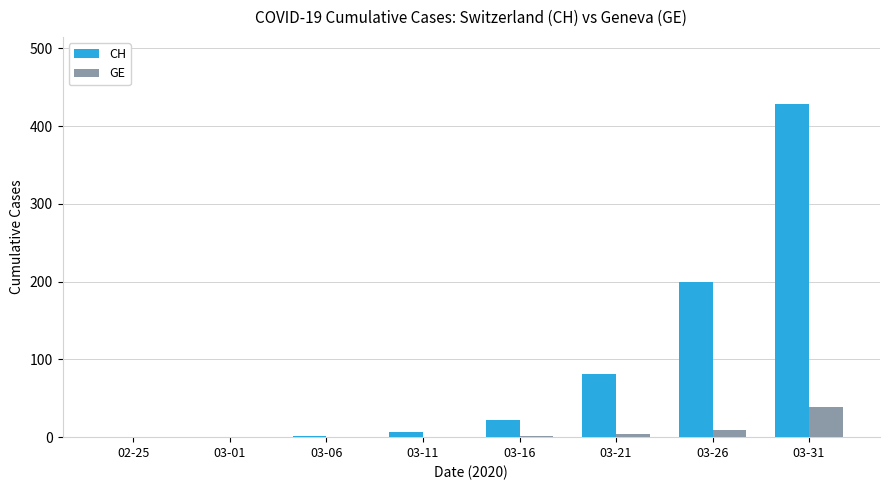

At which label is GE closest to 19?

03-26